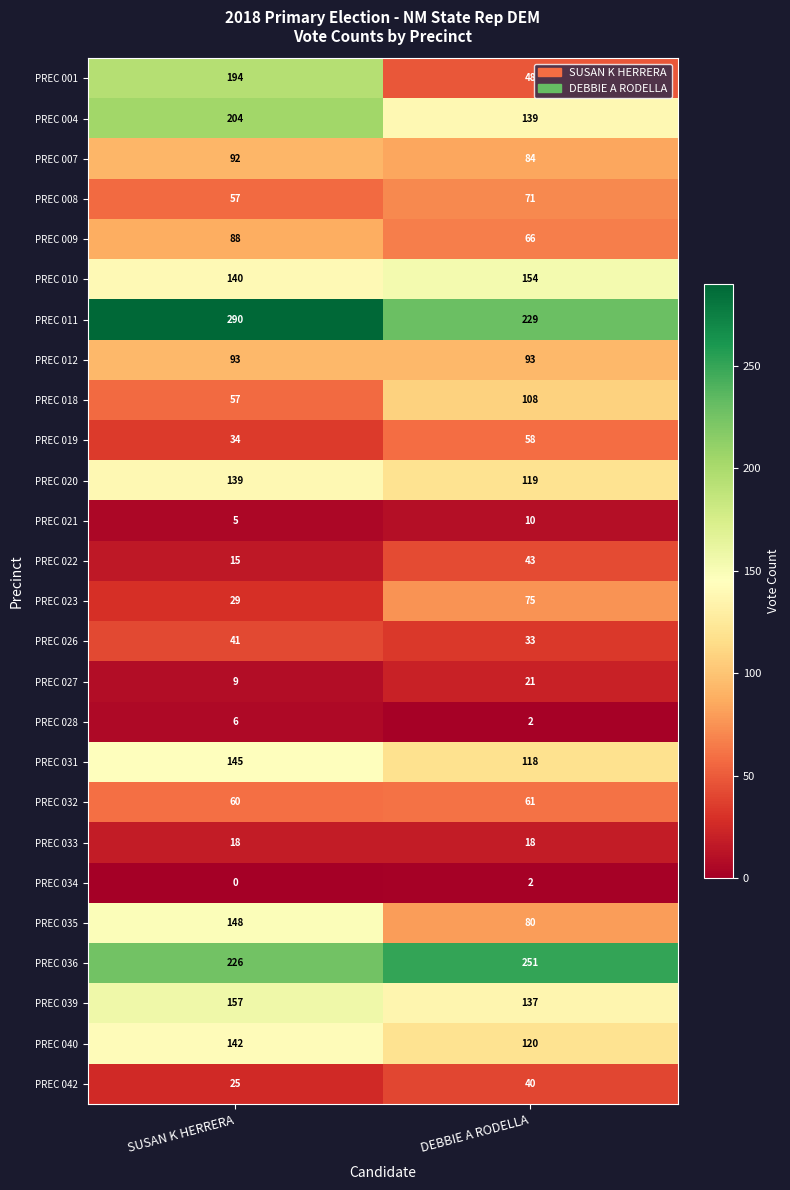

What is the difference between the maximum and minimum values in the PREC 027 series?

12